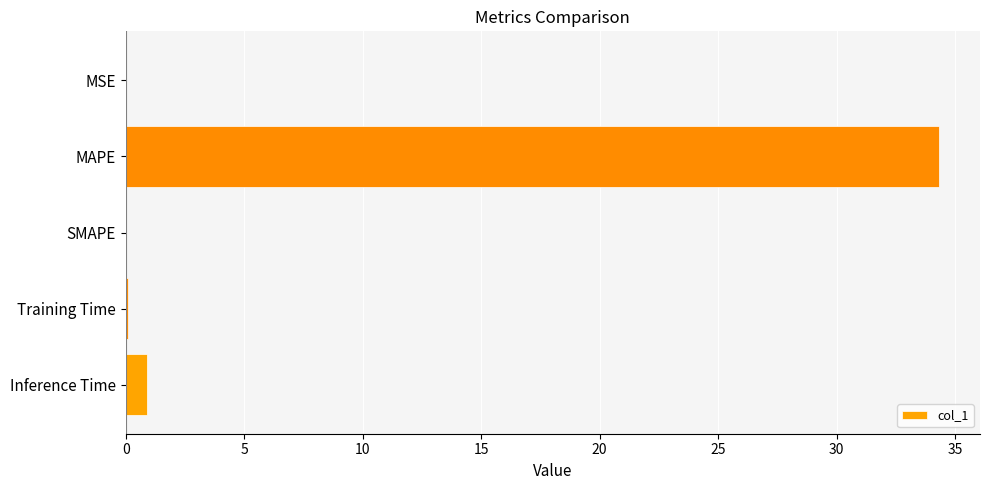

What is the change in value from MAPE to SMAPE?

-34.3